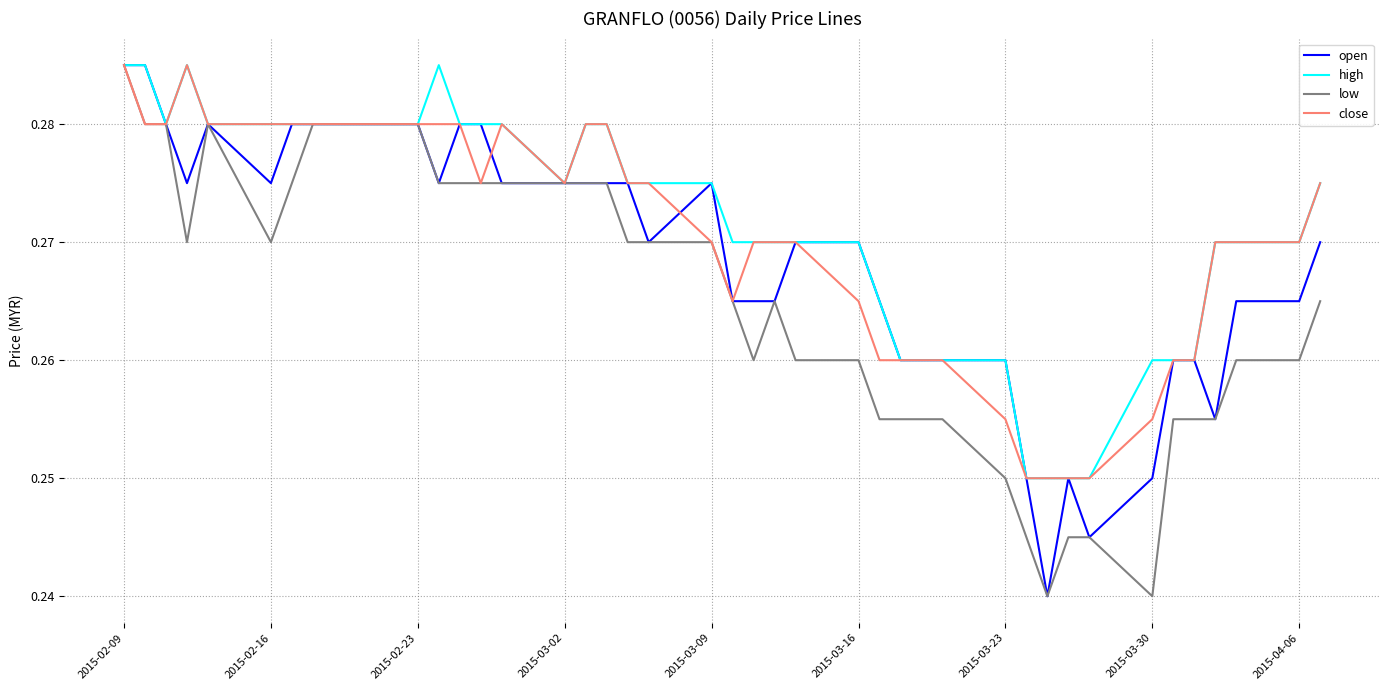

At which category is the sum across all series the highest?

2015-02-09